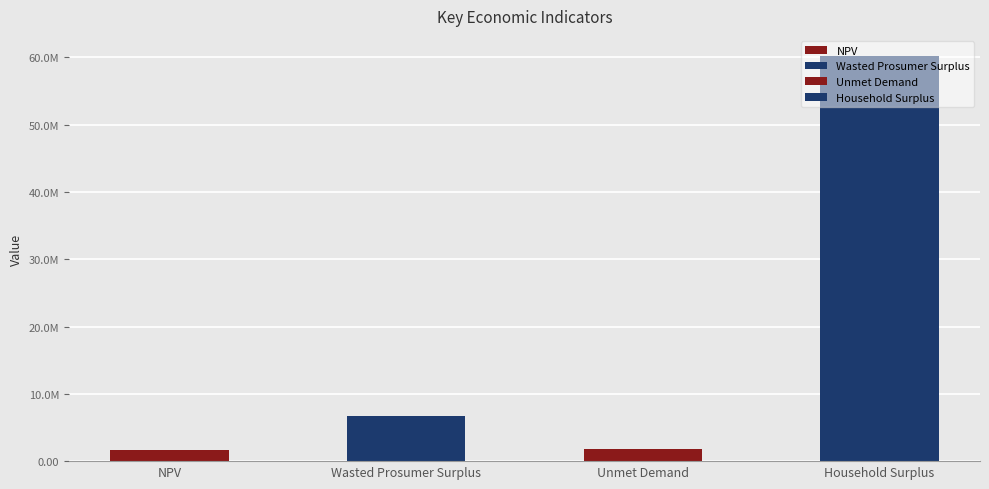

Is it true that the value at Household Surplus is 81436286.6?

False